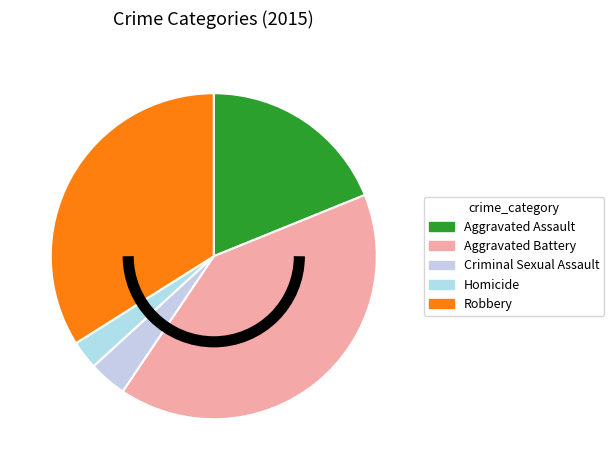

Does Homicide represent more than half of the total?

No